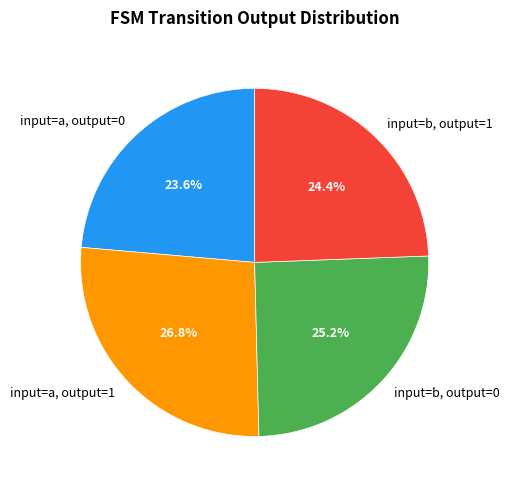

How much of the chart is everything except input=a, output=1?

73.2%